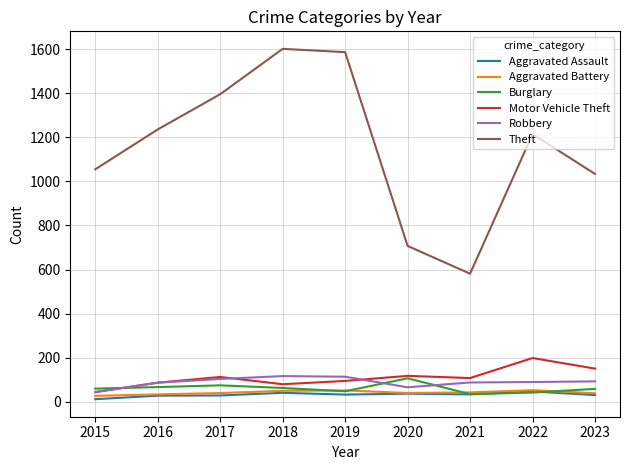

Between which two adjacent categories do Motor Vehicle Theft and Burglary first intersect?

2015 and 2016